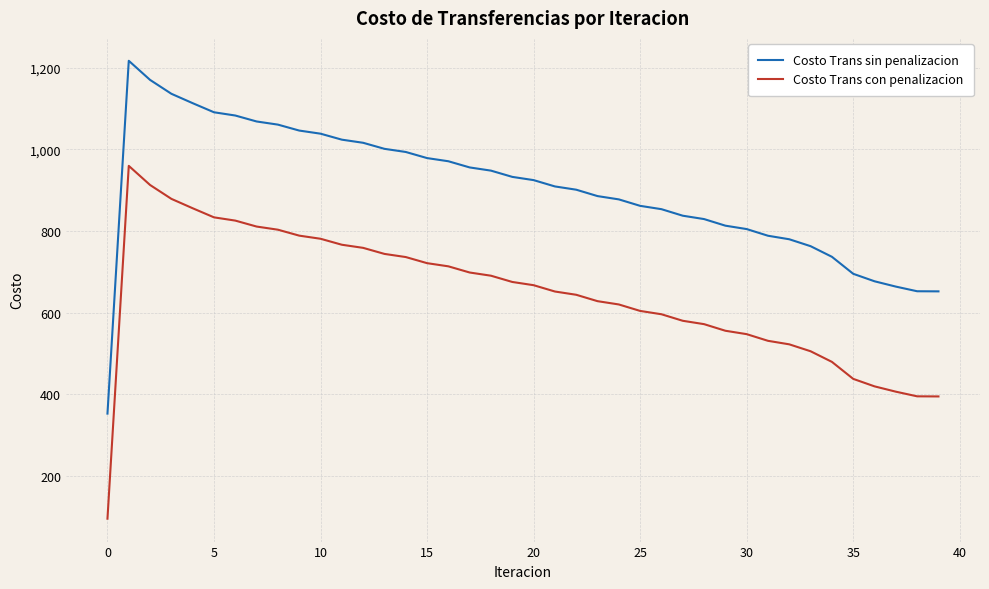

List the series in order of their peak value, highest first.

Costo Trans sin penalizacion, Costo Trans con penalizacion